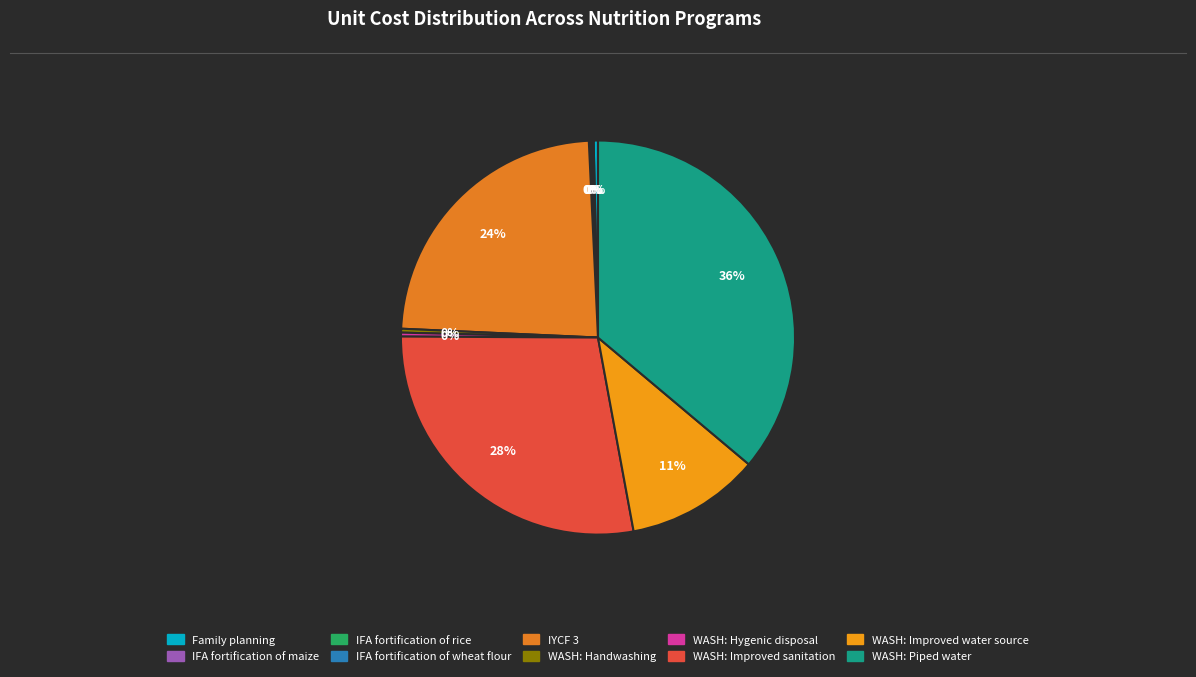

True or false: IYCF 3 accounts for 24% of the total.

True